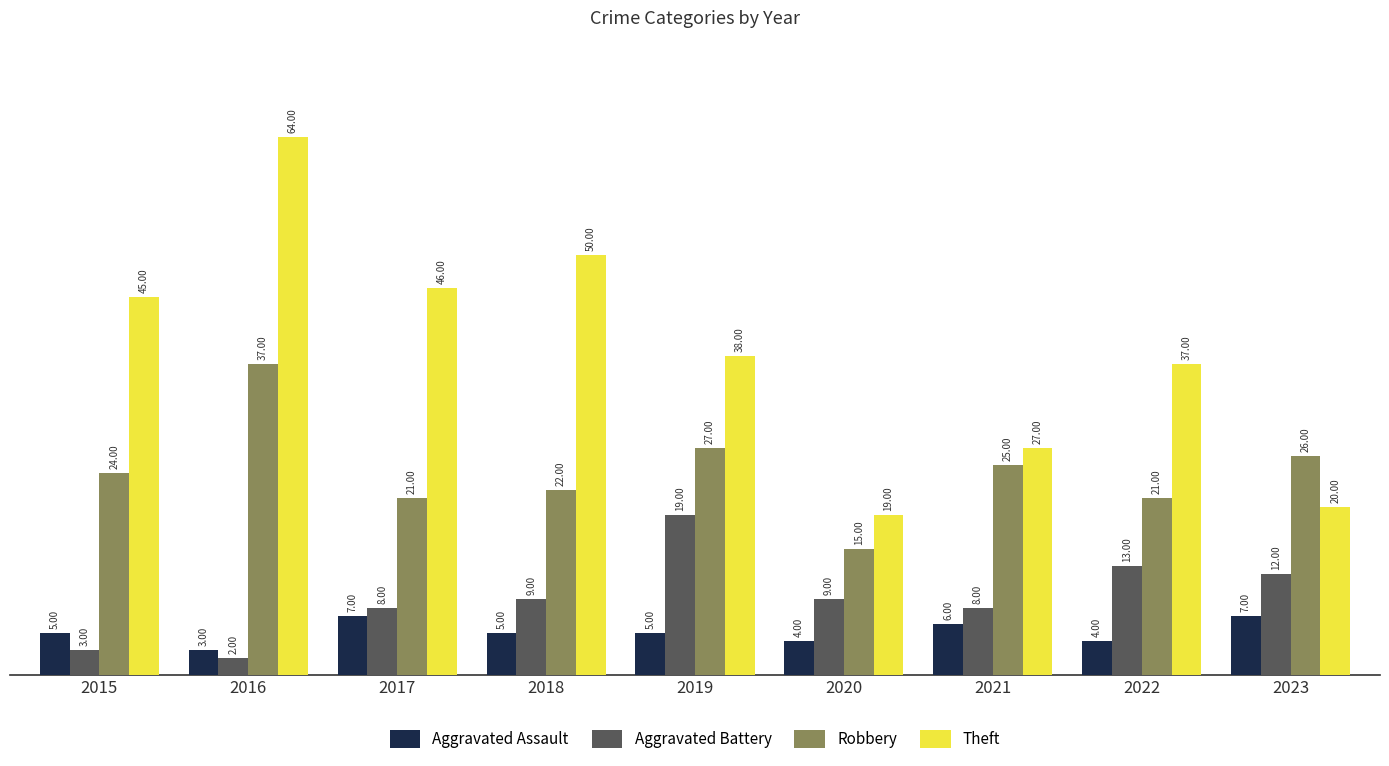

Count the number of categories in the chart.

9